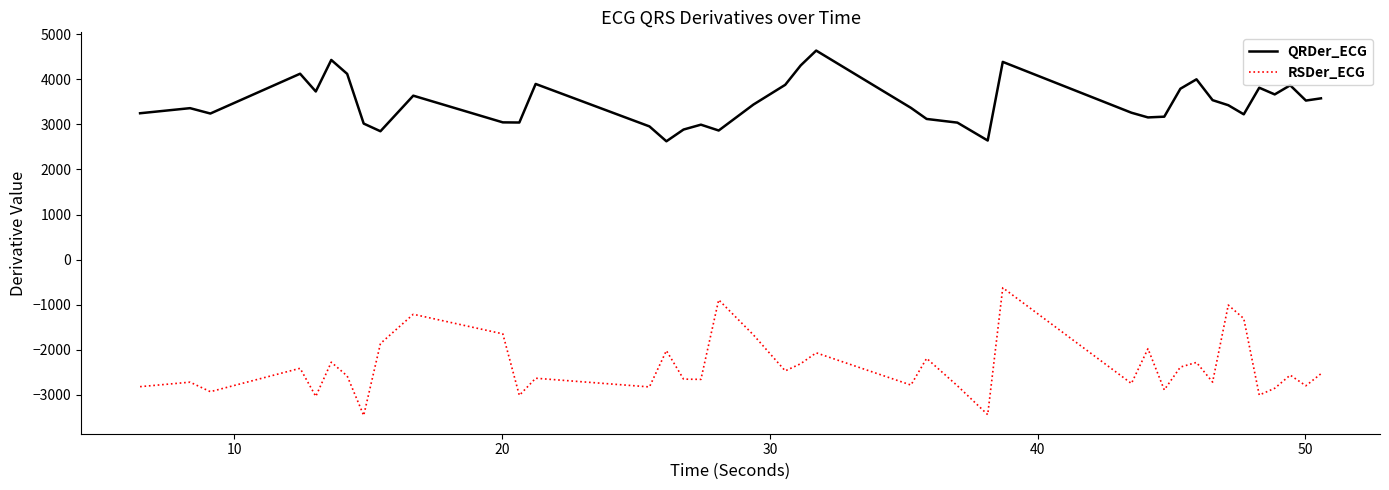

What is the difference between the maximum and minimum values in the RSDer_ECG series?

2836.4